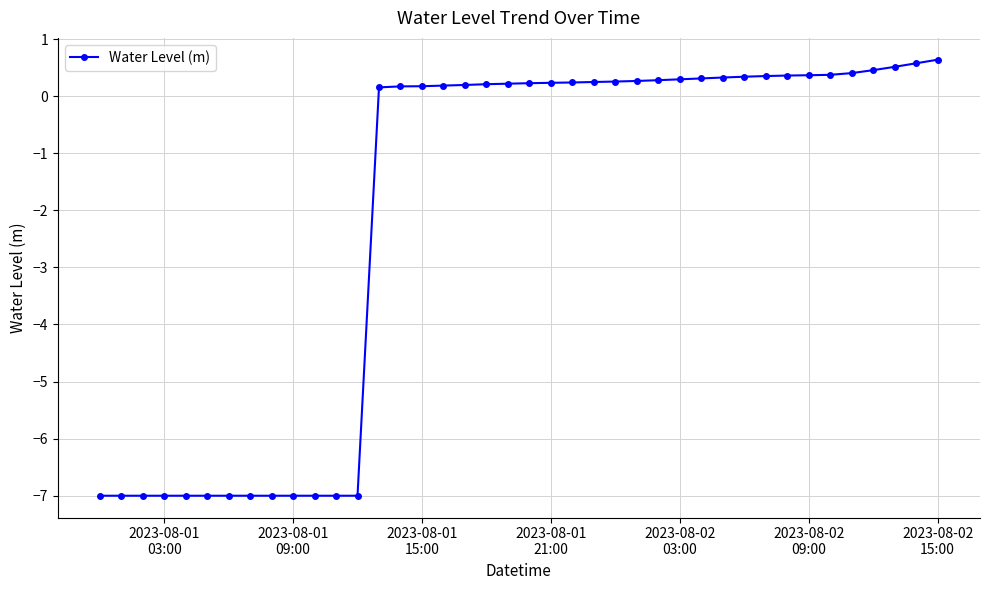

How many values exceed 0?

27